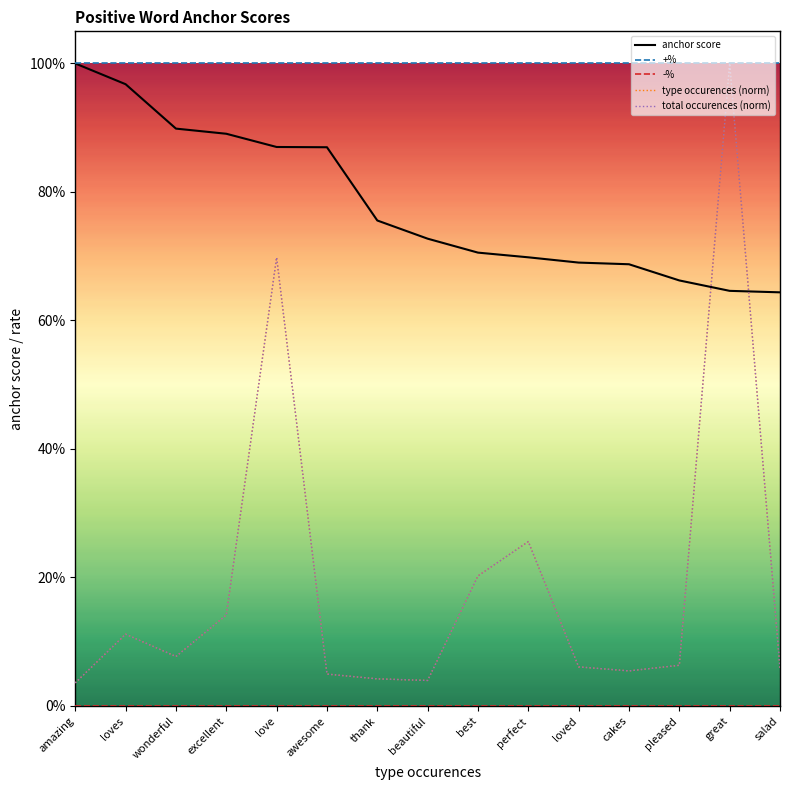

Does the chart have visible grid lines?

No